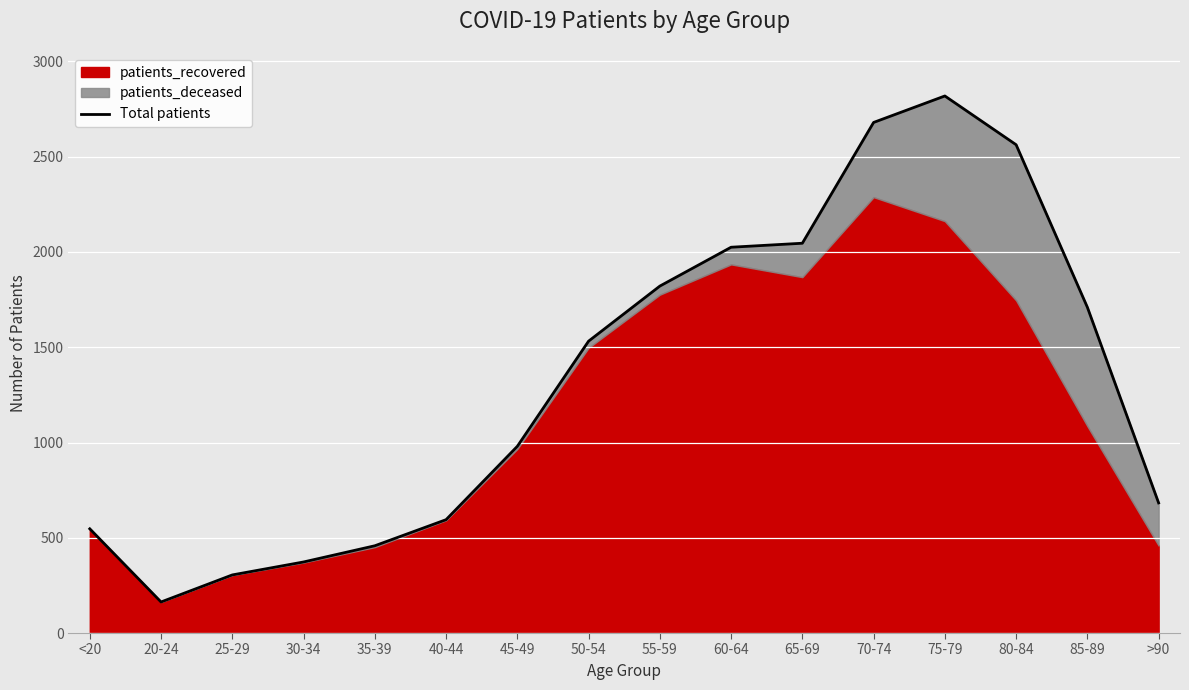

Where is the first local maximum?

75-79